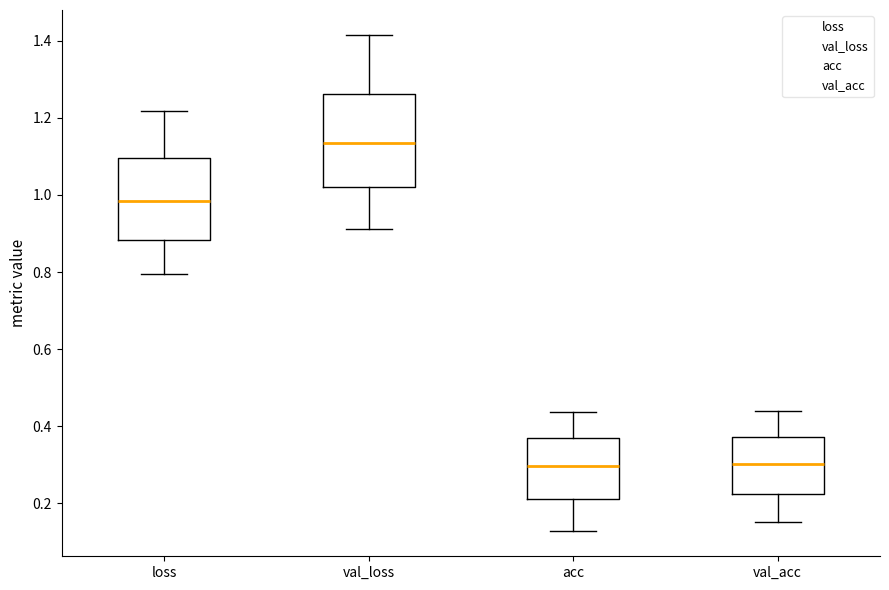

Reading left to right, read every box against the y-axis: the position of its median line, the range the box covers, and the ends of its whiskers. The values are not printed on the chart, so give them approximately, as read against the axis.

loss: median 0.98, box 0.88 to 1.10, whiskers 0.80 to 1.22
val_loss: median 1.14, box 1.02 to 1.26, whiskers 0.92 to 1.42
acc: median 0.30, box 0.22 to 0.38, whiskers 0.12 to 0.44
val_acc: median 0.30, box 0.22 to 0.38, whiskers 0.16 to 0.44